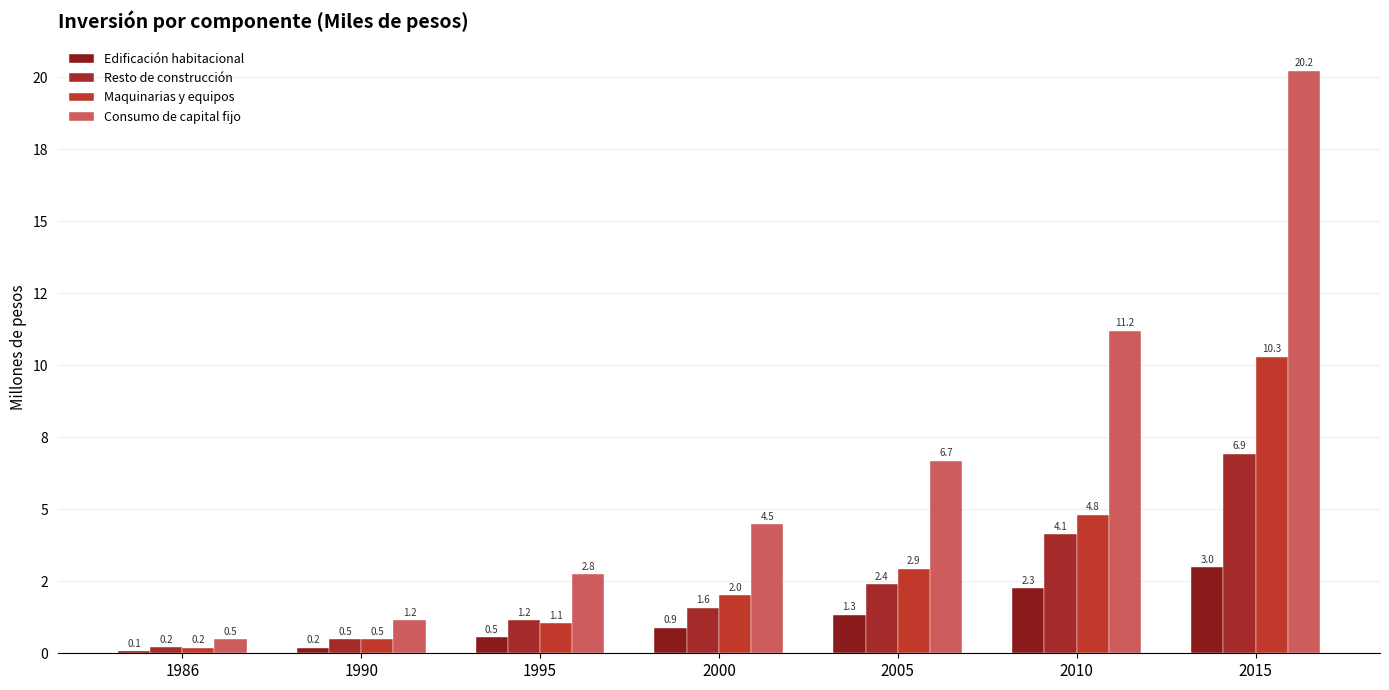

What is the total value across all series at 2010?

22.4